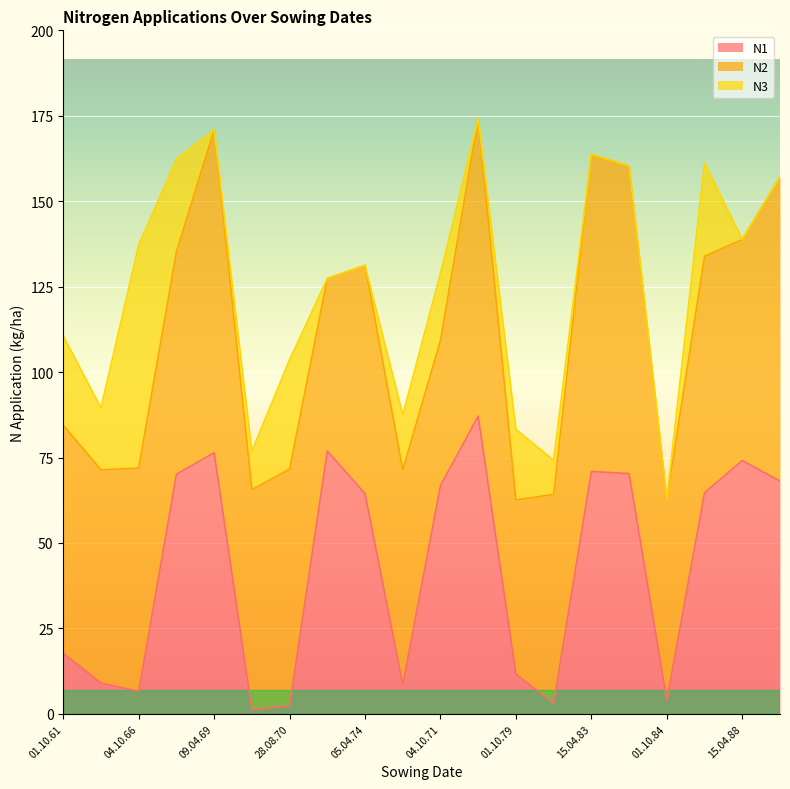

What is the maximum value for N1?

87.1